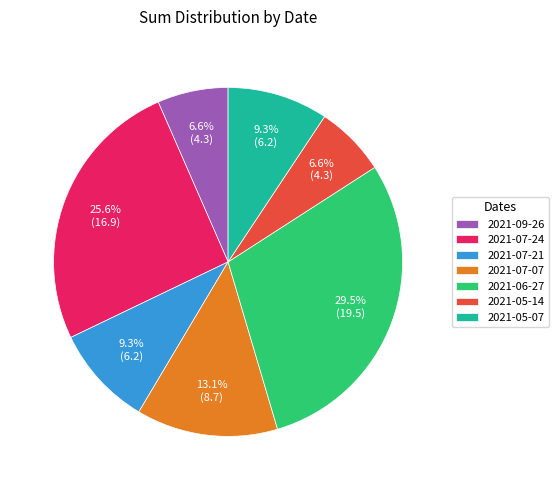

To the nearest percent, what is the difference between the 2021-07-24 and 2021-07-07 slice percentages?

12%